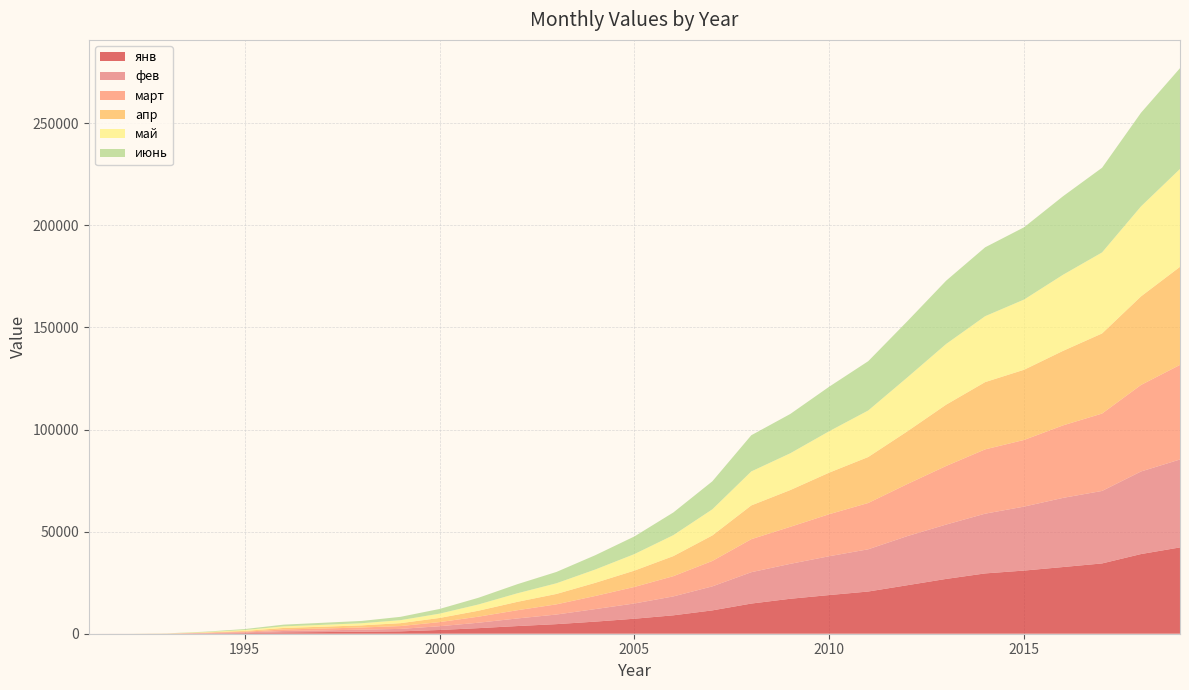

Reading left to right, what are all the values shown in this chart?

янв: 1991=0.3	1992=1.4	1993=15.3	1994=134.2	1995=302.6	1996=654.8	1997=812.2	1998=988.0	1999=1167.0	2000=1830.0	2001=2733.0	2002=3760.0	2003=4696.0	2004=5932.0	2005=7346.0	2006=9016.0	2007=11430.0	2008=14771.0	2009=17119.0	2010=18938.0	2011=20669.0	2012=23746.0	2013=26840.0	2014=29535.0	2015=30929.0	2016=32660.0	2017=34422.0	2018=39017.0	2019=42263.0
фев: 1991=0.3	1992=2.0	1993=19.1	1994=144.7	1995=321.0	1996=684.4	1997=821.2	1998=1000.0	1999=1199.0	2000=1839.0	2001=2655.0	2002=3725.0	2003=4701.0	2004=6141.0	2005=7465.0	2006=9255.0	2007=11757.0	2008=15354.0	2009=17098.0	2010=19017.0	2011=20680.0	2012=24036.0	2013=26620.0	2014=29255.0	2015=31325.0	2016=33873.0	2017=35497.0	2018=40443.0	2019=43062.0
март: 1991=0.3	1992=2.7	1993=23.6	1994=164.8	1995=361.5	1996=745.0	1997=902.9	1998=1059.0	1999=1385.0	2000=2018.0	2001=2964.0	2002=4031.0	2003=4986.0	2004=6428.0	2005=8093.0	2006=9914.0	2007=12448.0	2008=16172.0	2009=18129.0	2010=20589.0	2011=22673.0	2012=25487.0	2013=28693.0	2014=31486.0	2015=32642.0	2016=35501.0	2017=37899.0	2018=42364.0	2019=46324.0
апр: 1991=0.4	1992=3.1	1993=30.6	1994=171.5	1995=386.2	1996=746.5	1997=901.1	1998=1040.0	1999=1423.0	2000=2039.0	2001=2923.0	2002=4110.0	2003=5100.0	2004=6448.0	2005=8002.0	2006=9833.0	2007=12494.0	2008=16538.0	2009=18009.0	2010=20358.0	2011=22519.0	2012=25800.0	2013=30026.0	2014=32947.0	2015=34377.0	2016=36497.0	2017=39225.0	2018=43381.0	2019=48030.0
май: 1991=0.4	1992=3.7	1993=37.5	1994=183.5	1995=429.9	1996=779.3	1997=919.7	1998=1047.0	1999=1472.0	2000=2101.0	2001=3054.0	2002=4187.0	2003=5221.0	2004=6524.0	2005=8089.0	2006=10257.0	2007=12787.0	2008=16643.0	2009=18007.0	2010=20279.0	2011=22779.0	2012=26385.0	2013=29723.0	2014=32272.0	2015=34380.0	2016=37270.0	2017=39679.0	2018=44076.0	2019=47926.0
июнь: 1991=0.5	1992=5.1	1993=47.4	1994=207.5	1995=480.6	1996=837.2	1997=993.2	1998=1122.0	1999=1626.0	2000=2294.0	2001=3284.0	2002=4460.0	2003=5550.0	2004=7003.0	2005=8637.0	2006=11106.0	2007=13712.0	2008=17715.0	2009=19247.0	2010=21795.0	2011=24137.0	2012=27494.0	2013=30986.0	2014=33726.0	2015=35395.0	2016=38447.0	2017=41454.0	2018=45848.0	2019=49348.0